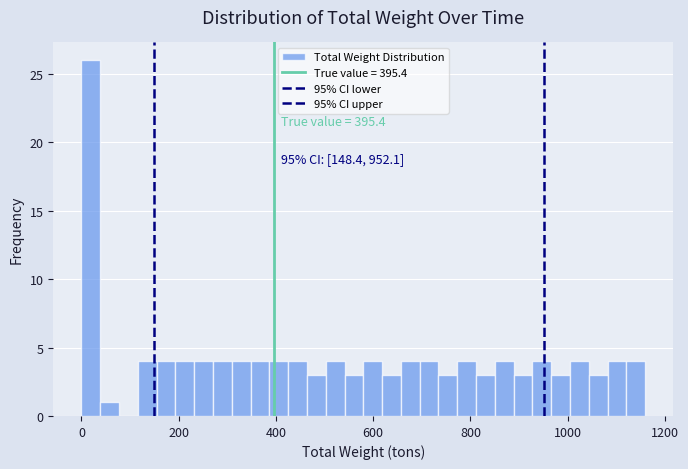

Read against the x-axis, roughly where is the centre of the tallest bar?

20